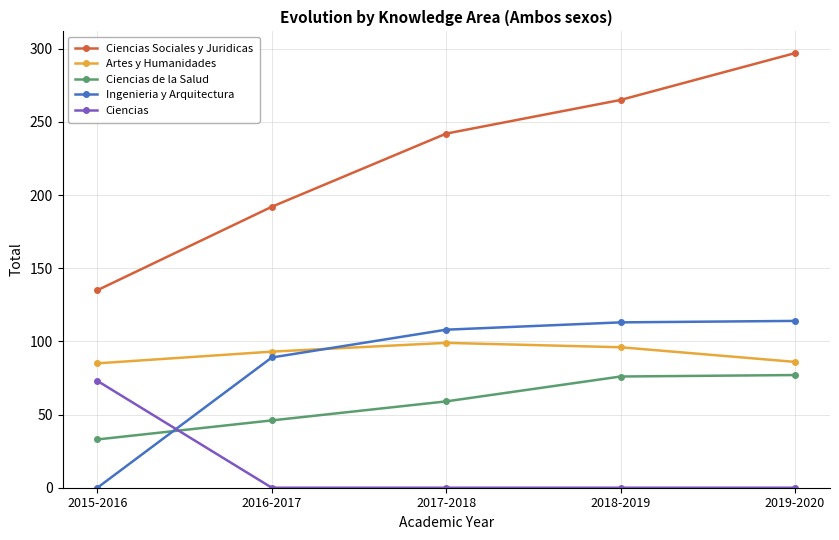

Which category has the highest value in the Ciencias Sociales y Juridicas series?

2019-2020